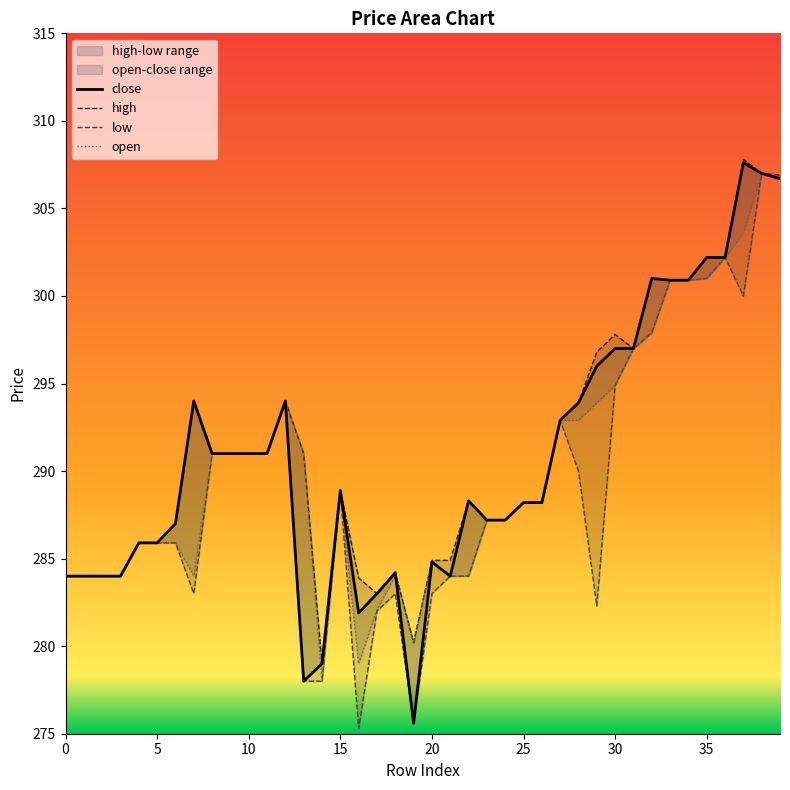

How many lines are shown in the chart?

4